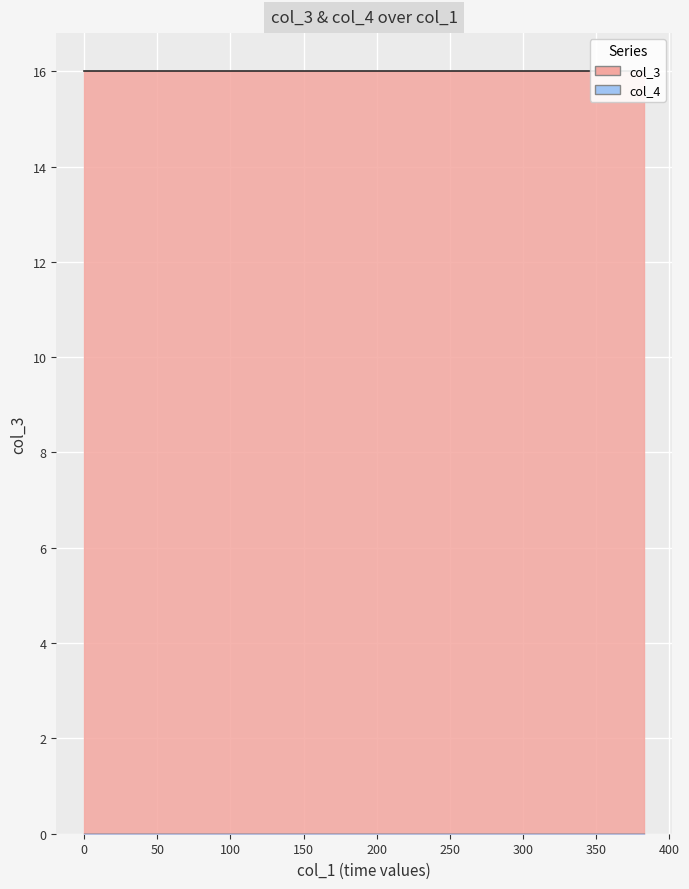

The col_3 series shows 7 at 13. True or false?

False